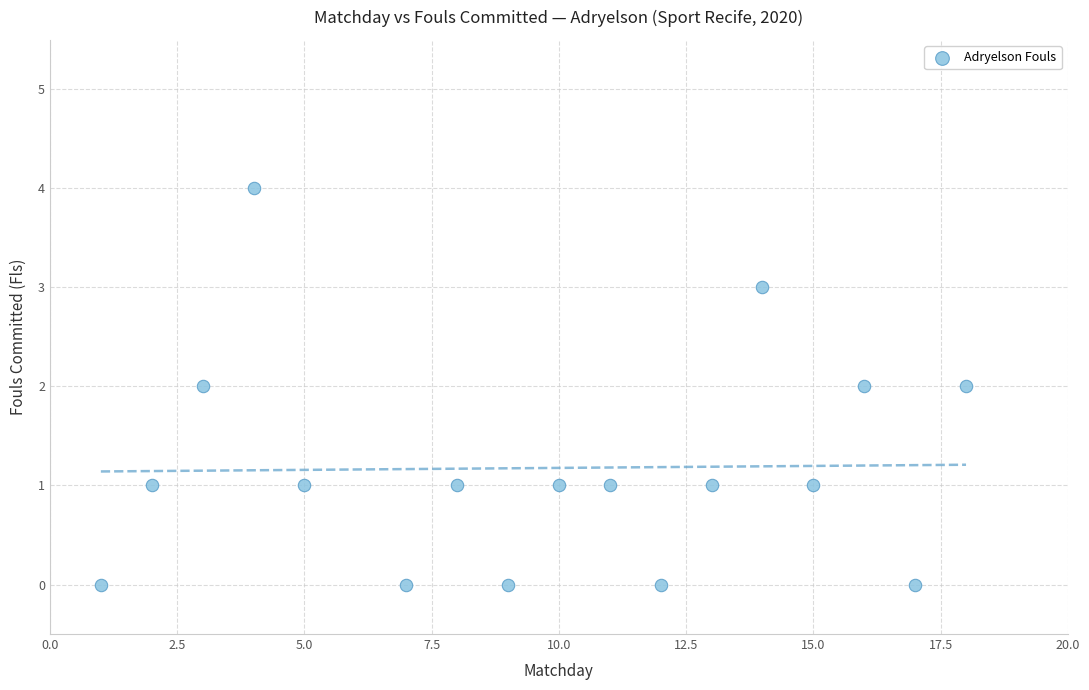

What is the range of X values (max minus min)?

17